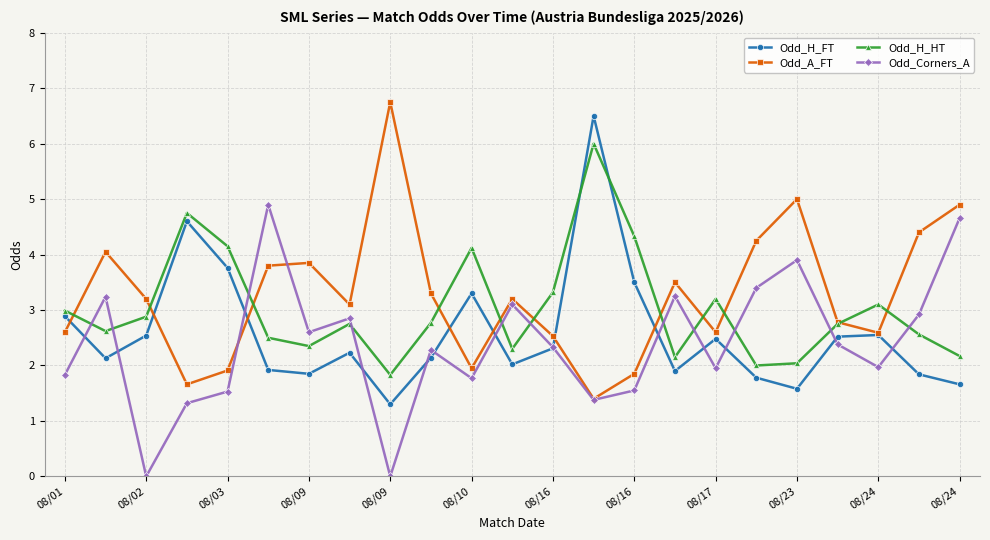

What are all the series names shown in the legend?

Odd_H_FT, Odd_A_FT, Odd_H_HT, Odd_Corners_A